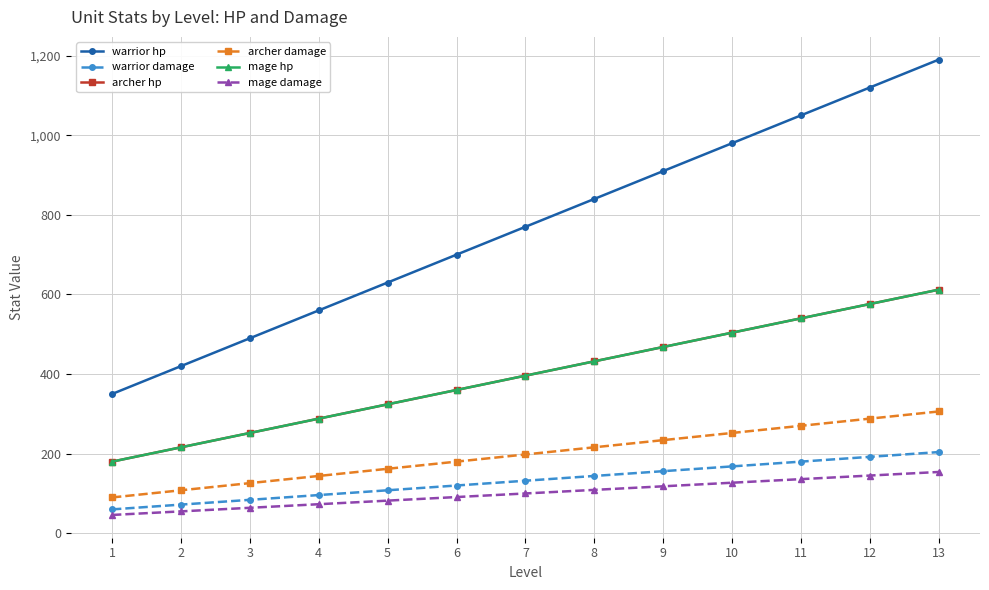

Which category has the lowest value across all series?

1